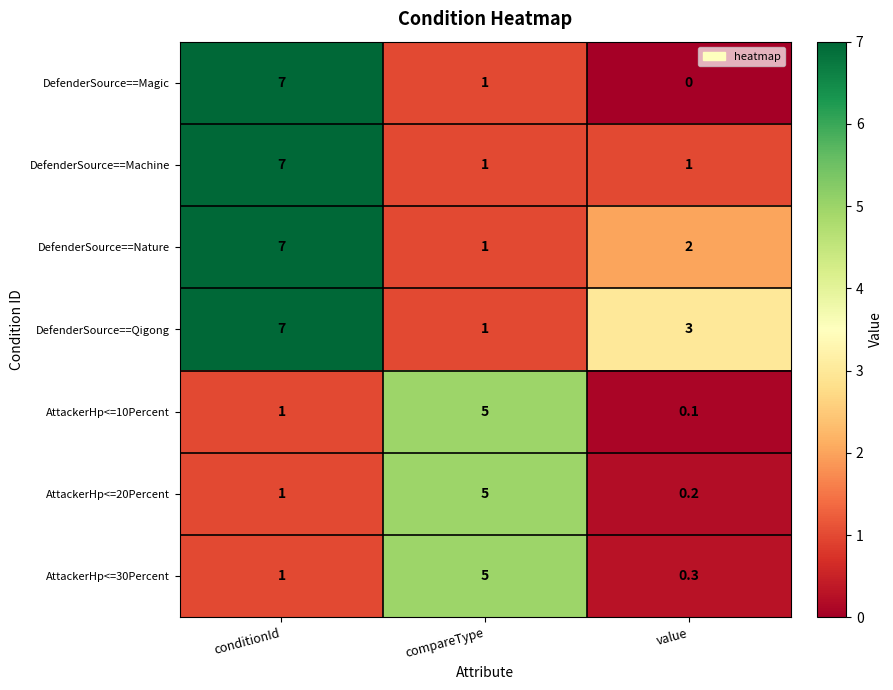

What is the difference between the highest and lowest values at value?

3.0